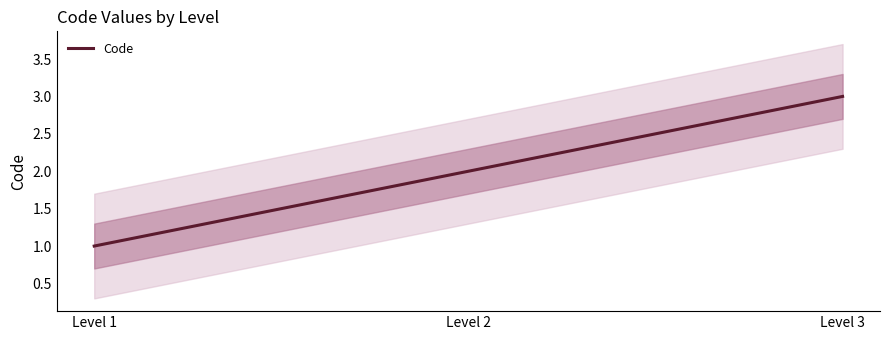

How many values are between 1 and 3?

3